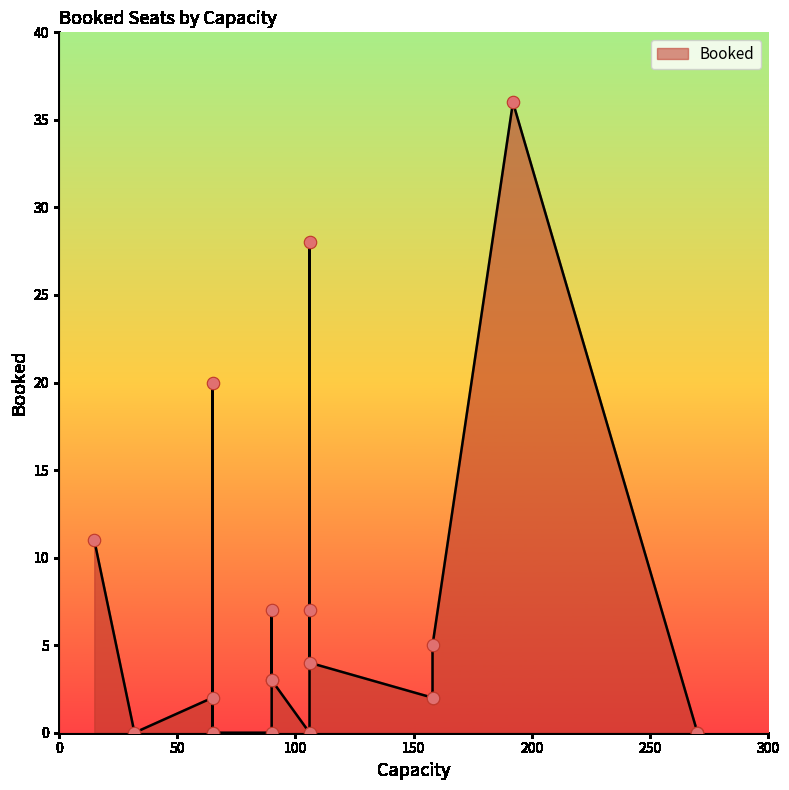

Which has a higher value, 90 or 192?

192